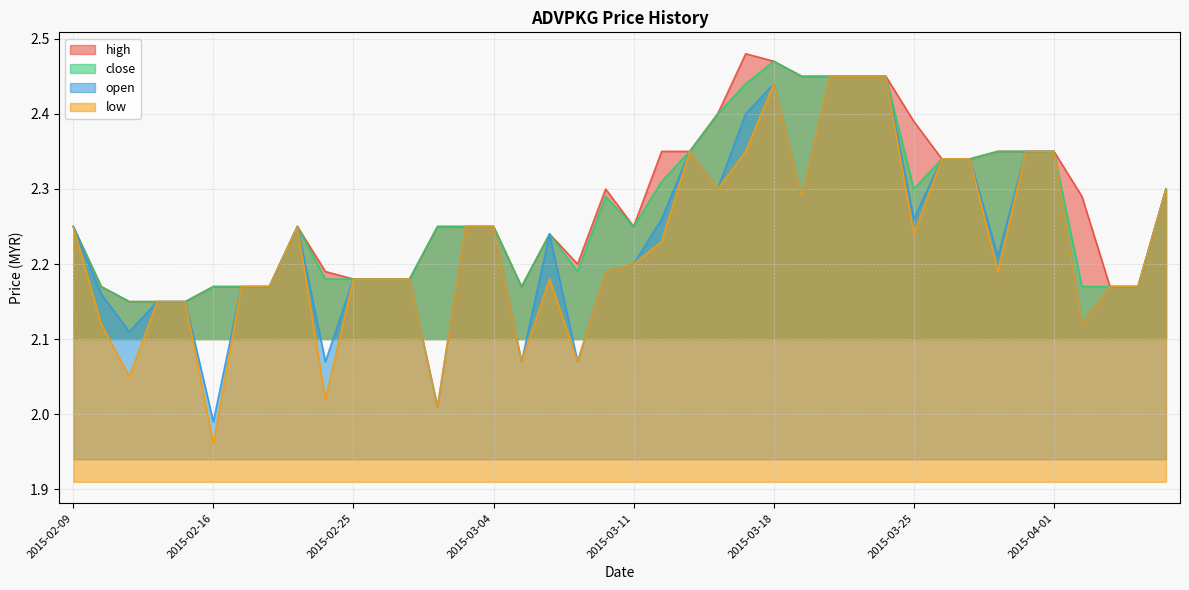

Reading left to right, list all the values displayed in this chart.

high: 2.2	2.2	2.1	2.1	2.1	2.2	2.2	2.2	2.2	2.2	2.2	2.2	2.2	2.2	2.2	2.2	2.2	2.2	2.2	2.3	2.2	2.4	2.4	2.4	2.5	2.5	2.5	2.5	2.5	2.5	2.4	2.3	2.3	2.4	2.4	2.4	2.3	2.2	2.2	2.3
close: 2.2	2.2	2.1	2.1	2.1	2.2	2.2	2.2	2.2	2.2	2.2	2.2	2.2	2.2	2.2	2.2	2.2	2.2	2.2	2.3	2.2	2.3	2.4	2.4	2.4	2.5	2.5	2.5	2.5	2.5	2.3	2.3	2.3	2.4	2.4	2.4	2.2	2.2	2.2	2.3
open: 2.2	2.2	2.1	2.1	2.1	2.0	2.2	2.2	2.2	2.1	2.2	2.2	2.2	2.0	2.2	2.2	2.1	2.2	2.1	2.2	2.2	2.3	2.4	2.3	2.4	2.4	2.3	2.5	2.5	2.5	2.3	2.3	2.3	2.2	2.4	2.4	2.1	2.2	2.2	2.3
low: 2.2	2.1	2.0	2.1	2.1	2.0	2.2	2.2	2.2	2.0	2.2	2.2	2.2	2.0	2.2	2.2	2.1	2.2	2.1	2.2	2.2	2.2	2.4	2.3	2.4	2.4	2.3	2.5	2.5	2.5	2.2	2.3	2.3	2.2	2.4	2.4	2.1	2.2	2.2	2.3